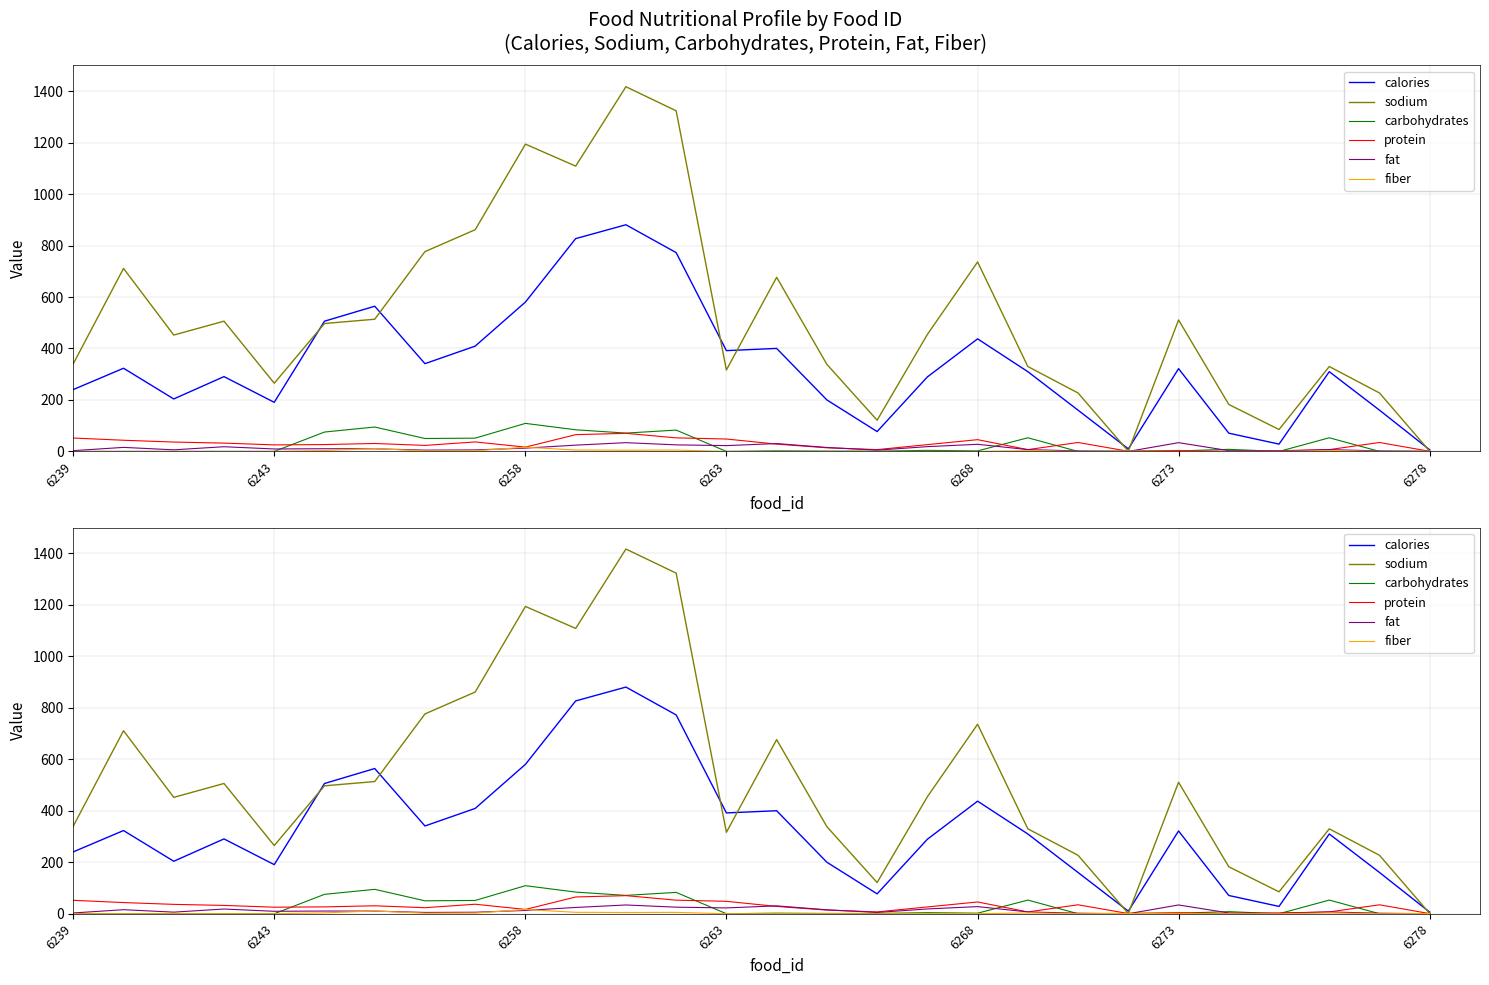

Reading left to right, transcribe all the data shown in this chart.

calories: 240.4	323.2	203.9	290.7	190.8	506.0	564.2	341.0	409.2	580.4	826.9	880.7	772.5	391.7	400.2	200.1	77.2	289.4	437.4	309.9	160.2	9.9	321.6	70.9	28.4	309.9	160.2	6.0
sodium: 340.5	711.1	452.2	506.1	265.0	497.0	513.6	776.4	861.5	1194.0	1108.6	1417.1	1323.4	316.4	676.6	338.3	121.2	454.4	736.3	329.9	227.0	0.7	510.8	182.4	85.1	329.9	227.0	0.4
carbohydrates: 0.0	0.0	0.0	0.0	0.0	75.3	94.8	50.2	51.6	109.0	84.1	71.2	82.9	0.0	2.2	1.1	1.1	4.1	2.1	53.0	0.0	1.4	1.9	8.1	0.0	53.0	0.0	0.9
protein: 52.1	43.4	36.4	32.3	25.4	26.6	30.9	23.4	36.9	16.7	65.1	70.3	52.7	48.2	28.4	14.2	7.0	26.4	45.7	7.0	34.7	0.7	3.8	0.0	2.8	7.0	34.7	0.4
fat: 3.0	15.7	6.2	18.3	9.5	10.5	10.2	5.0	5.8	12.8	24.4	34.0	25.5	22.6	30.6	15.3	5.0	18.6	27.7	7.0	2.0	0.0	34.1	3.0	1.4	7.0	2.0	0.0
fiber: 0.0	0.0	0.0	0.0	0.0	3.4	10.8	2.0	2.6	16.3	5.5	4.8	5.2	0.0	0.0	0.0	0.0	0.1	0.1	3.0	0.0	1.2	0.0	0.0	0.0	3.0	0.0	0.7